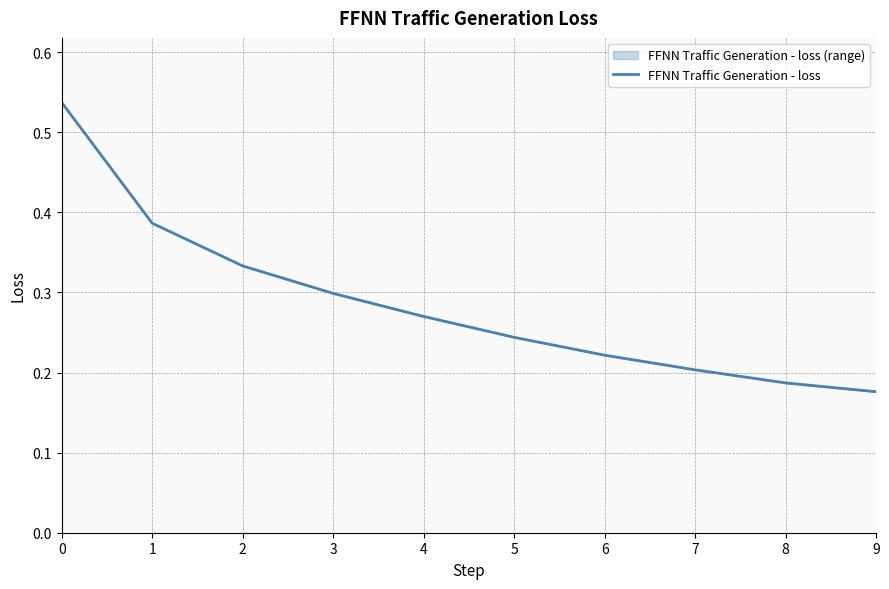

What is the change in value from 1 to 5?

-0.1